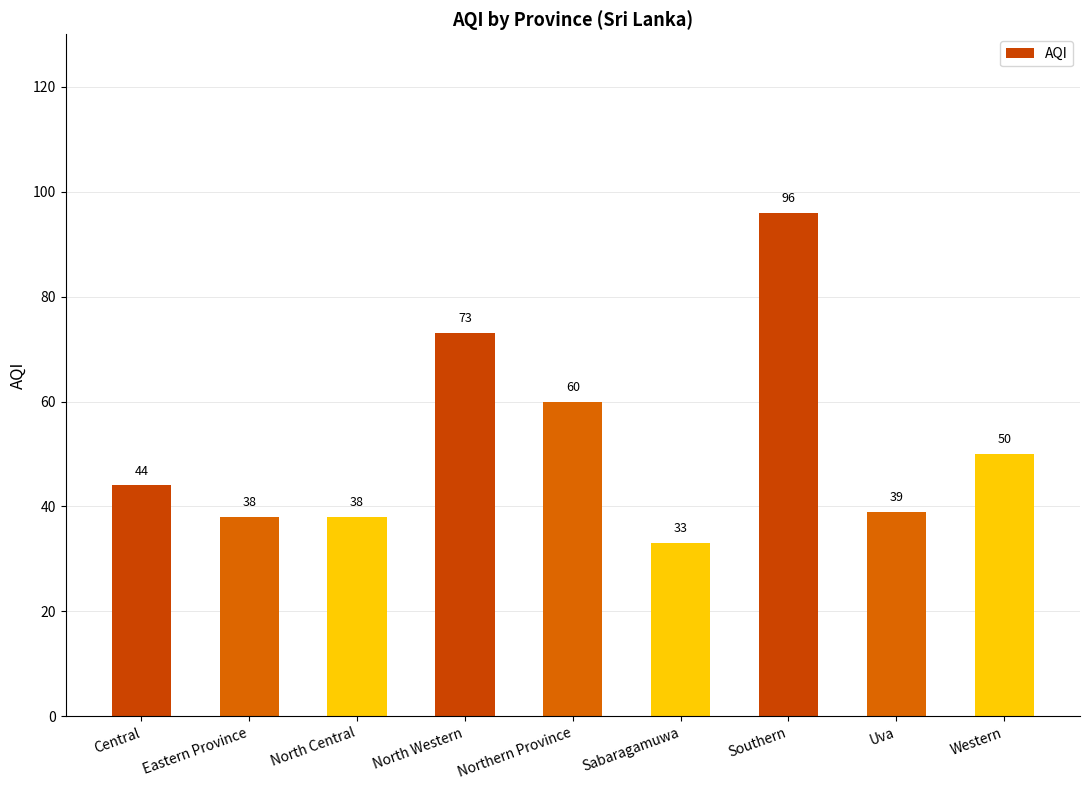

What is the label of the 5th bar from the right?

Northern Province